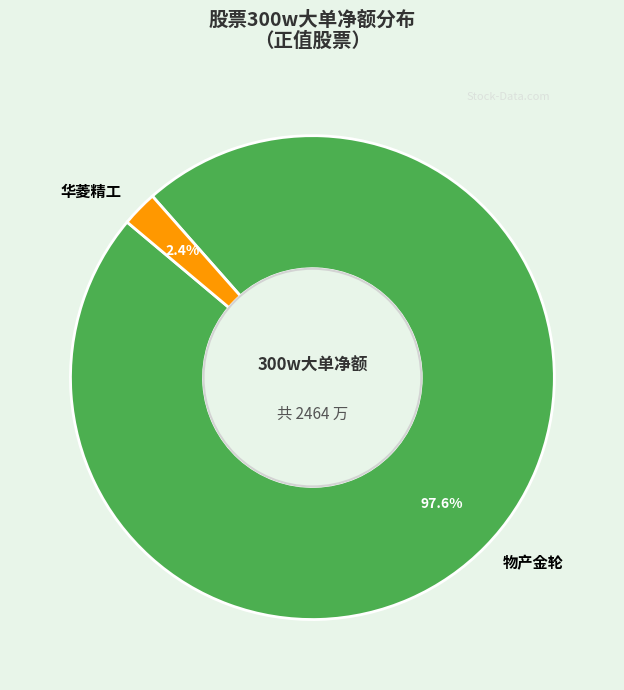

What is the total percentage of 物产金轮 and 华菱精工?

100.0%